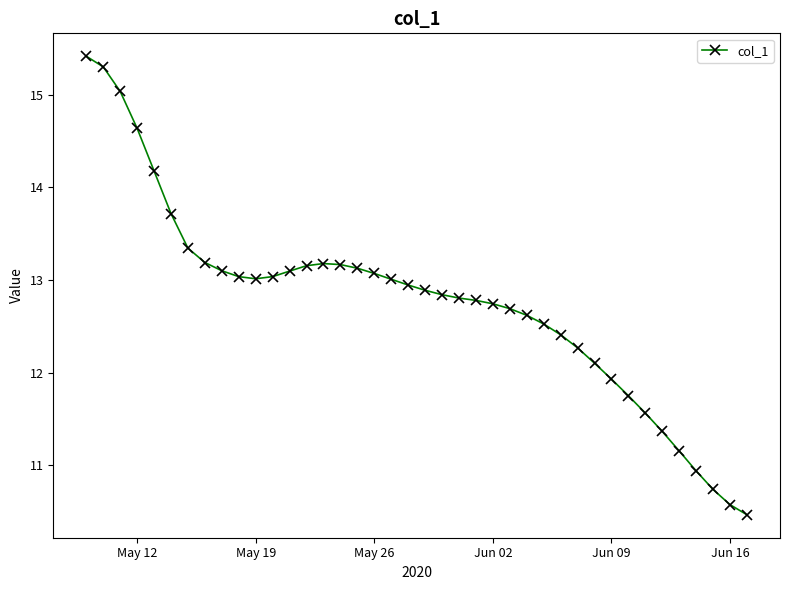

What is the average value?

12.8